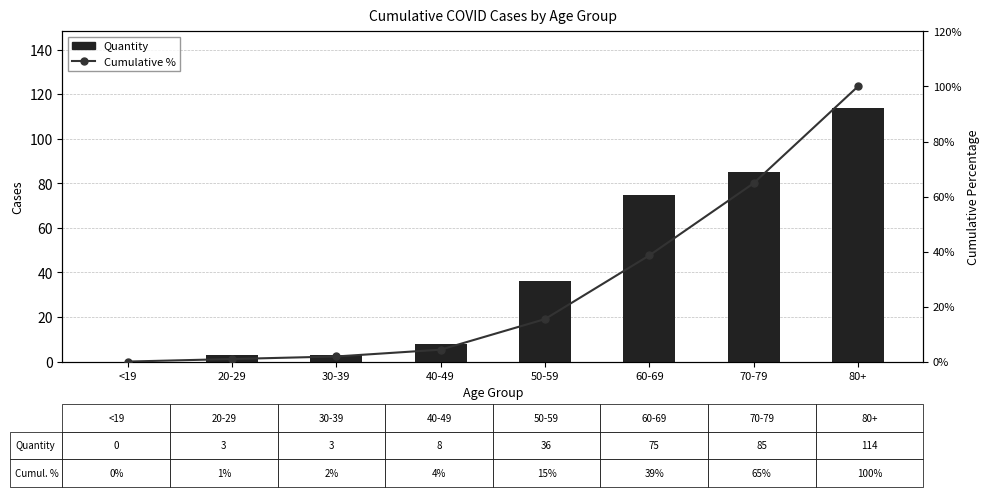

True or false: Quantity has a value of 75.0 at 60-69.

True